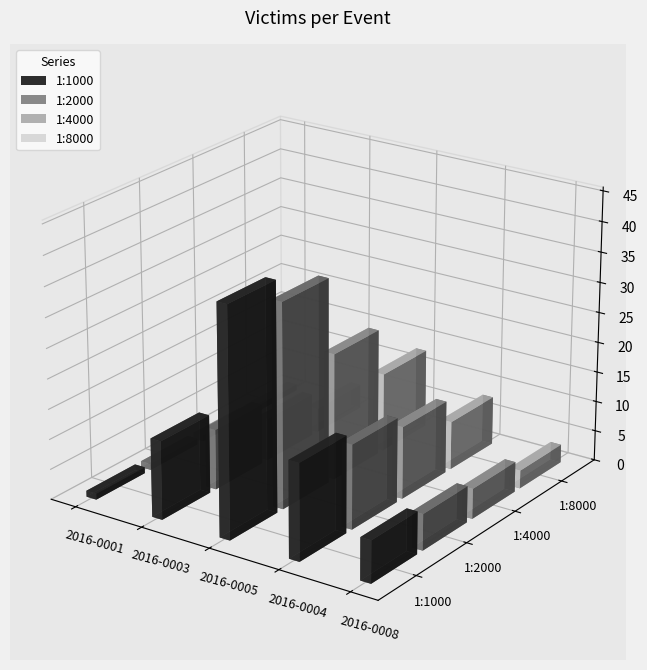

Where does the 1:2000 series first go above 10?

2016-0005